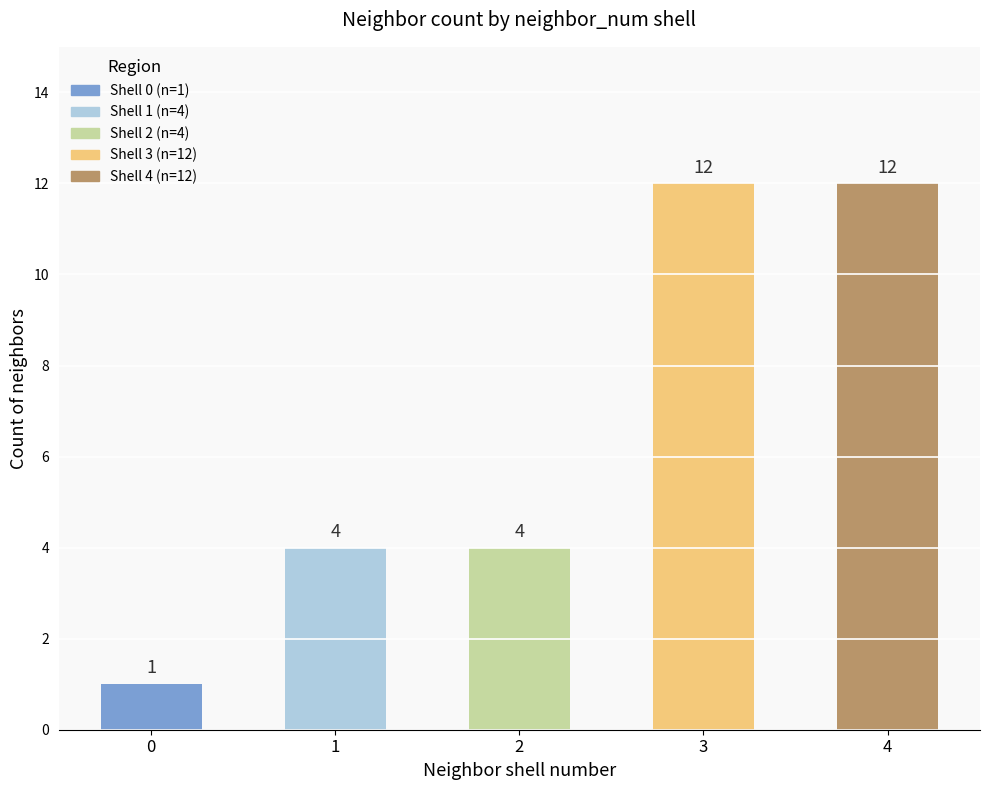

What is the maximum value shown in the chart?

12